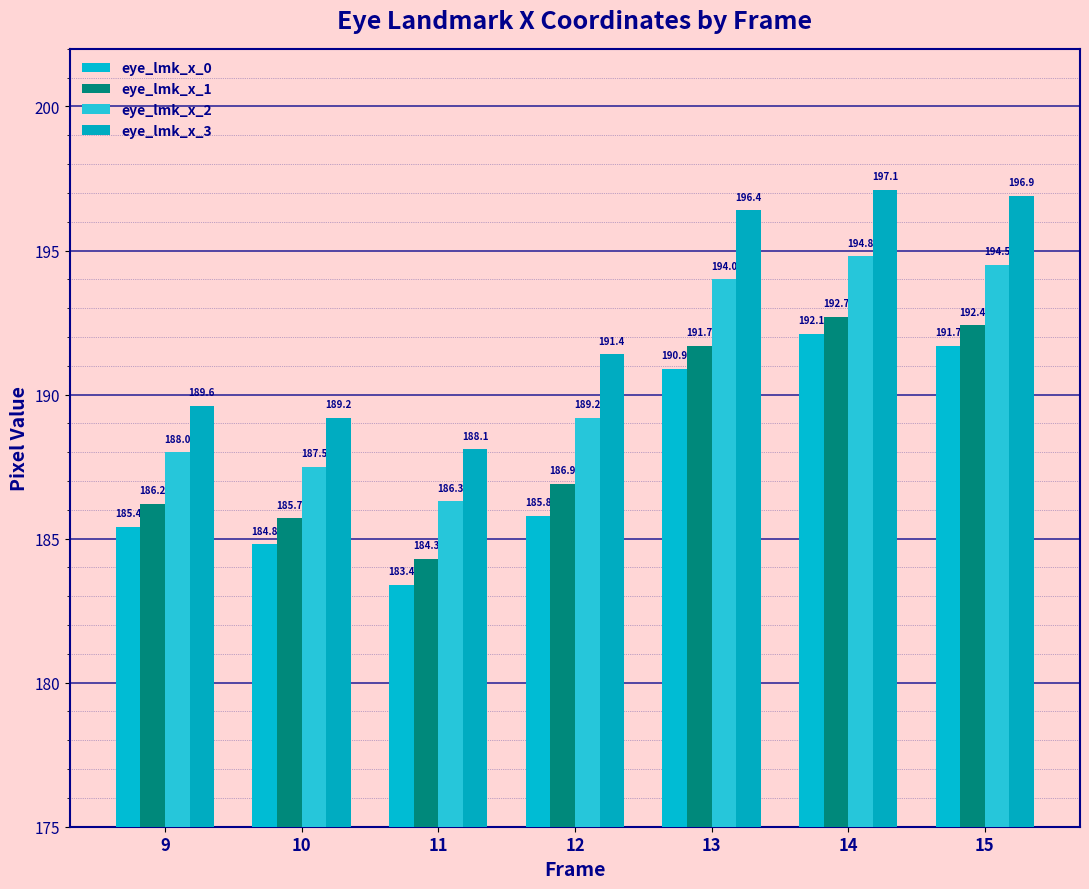

How many bars are there in each group?

4